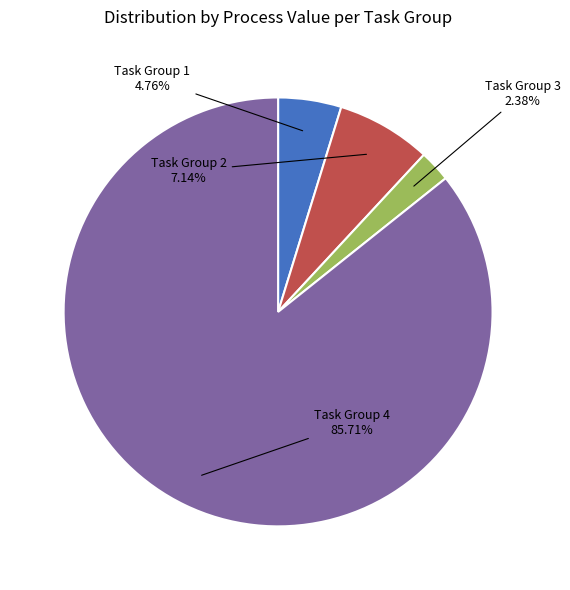

Rank the categories by value from lowest to highest.

Task Group 3, Task Group 1, Task Group 2, Task Group 4